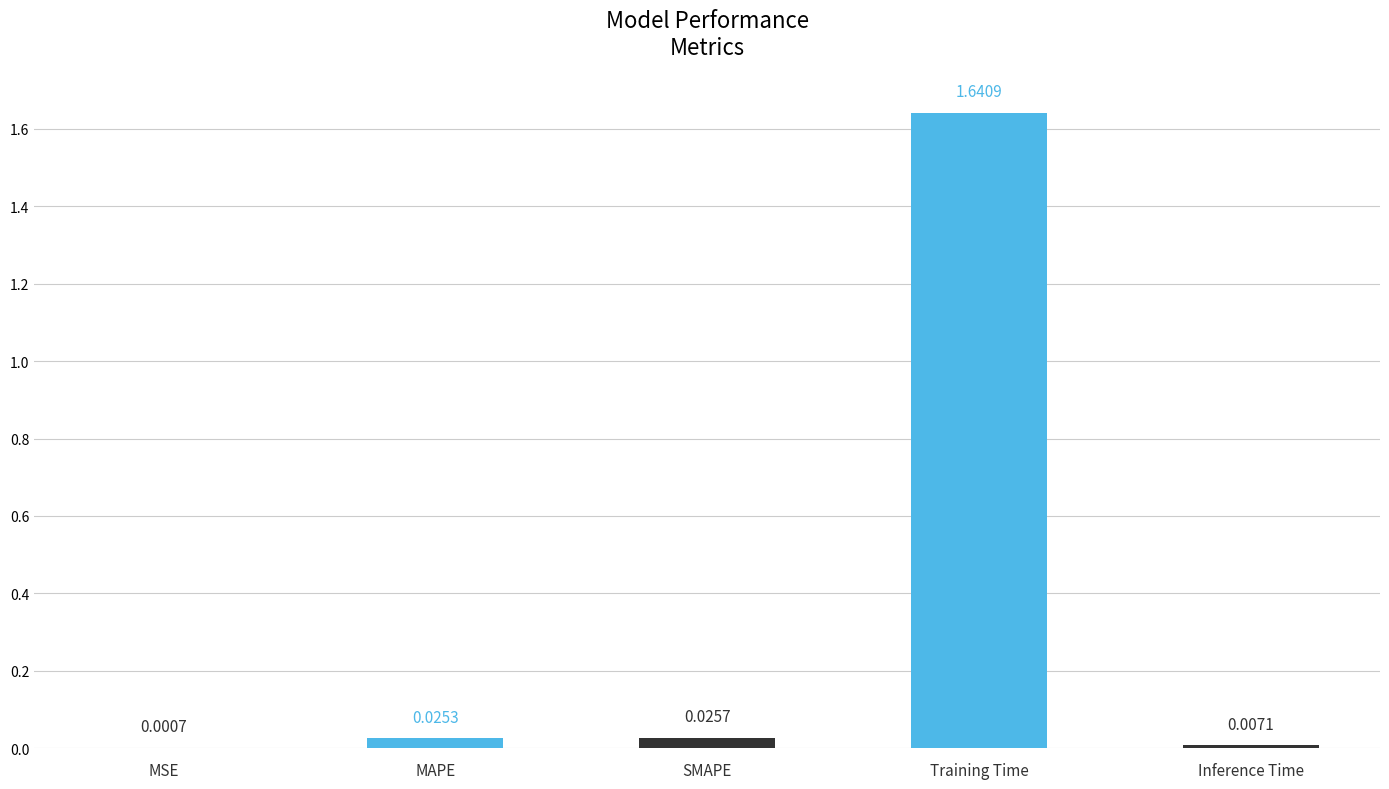

At which label is the value closest to 0?

MSE